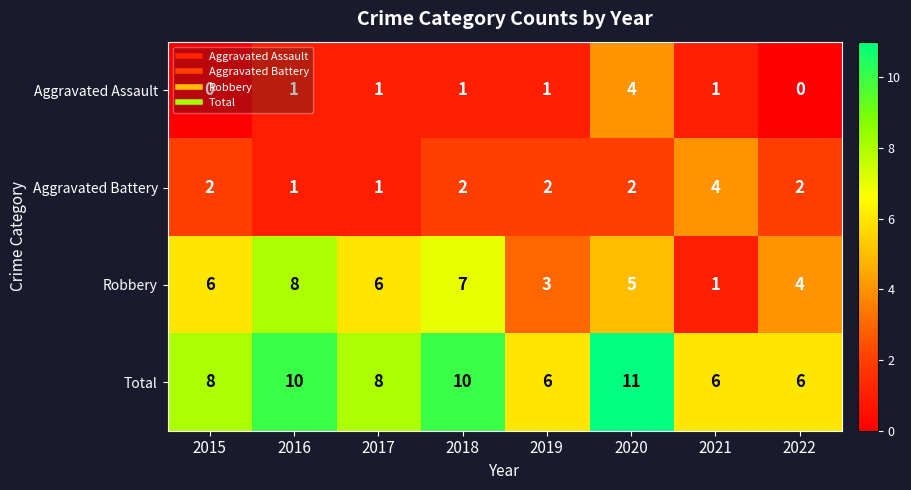

Is the value of Aggravated Assault at 2022 greater than the value of Total at 2020?

No